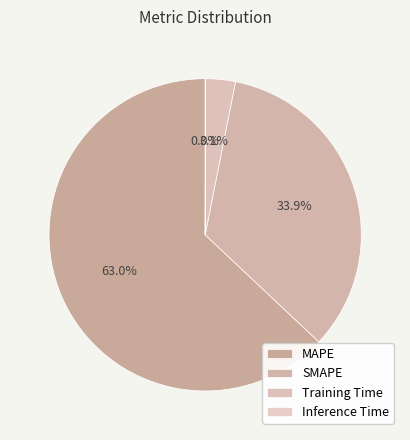

Which slice is the smallest?

Inference Time